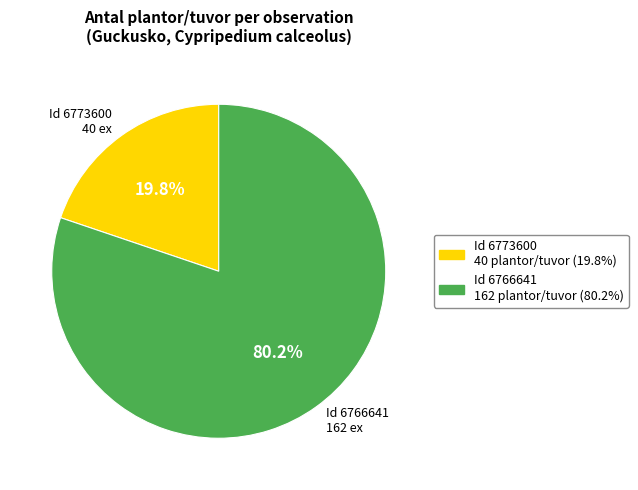

How many segments does this pie chart have?

2